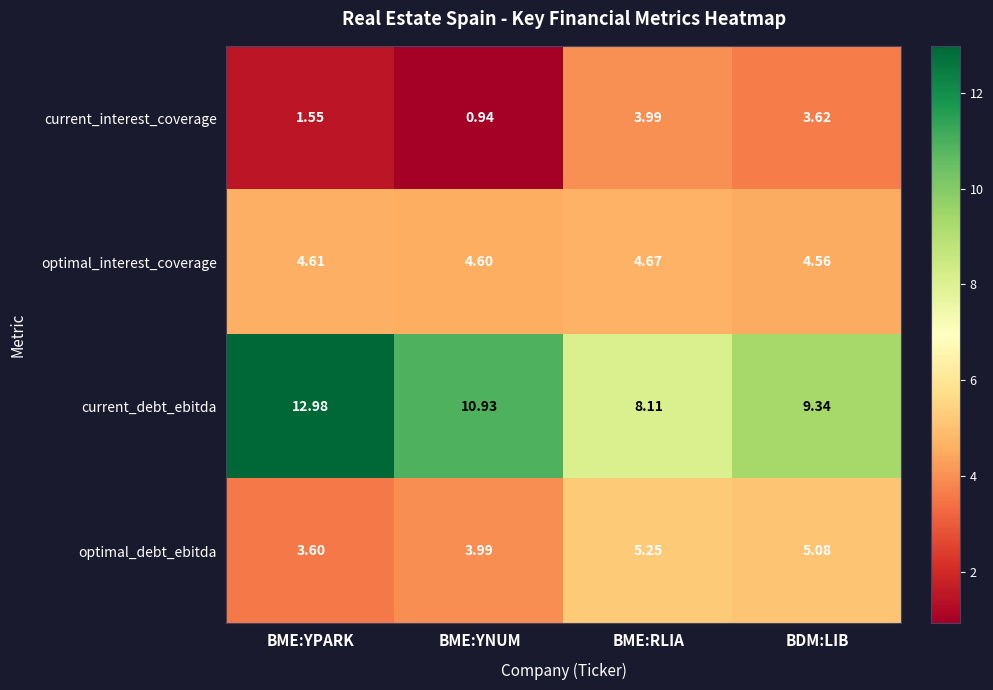

Which label corresponds to the smallest value in the chart?

BME:YNUM